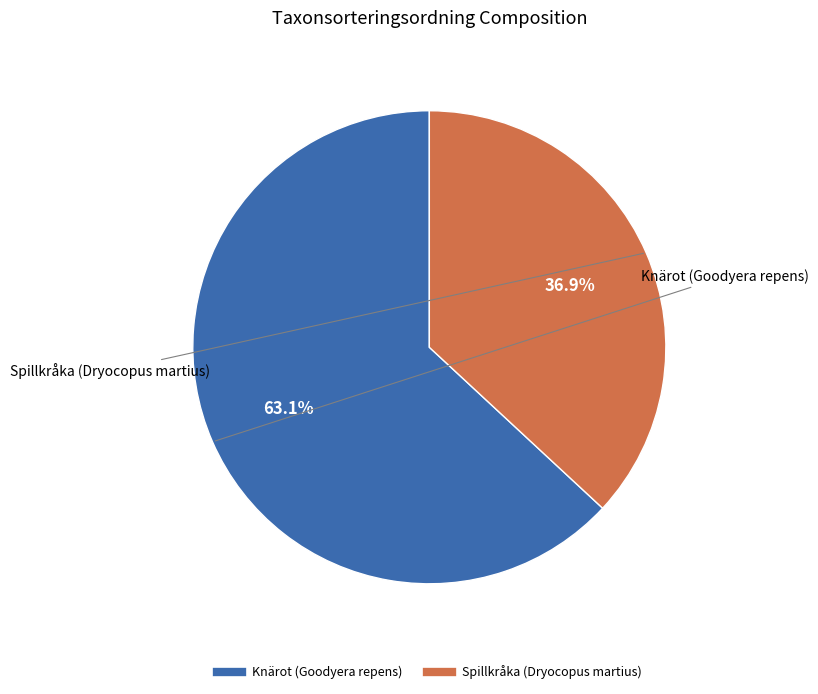

Is Spillkråka (Dryocopus martius) the majority of the pie?

No